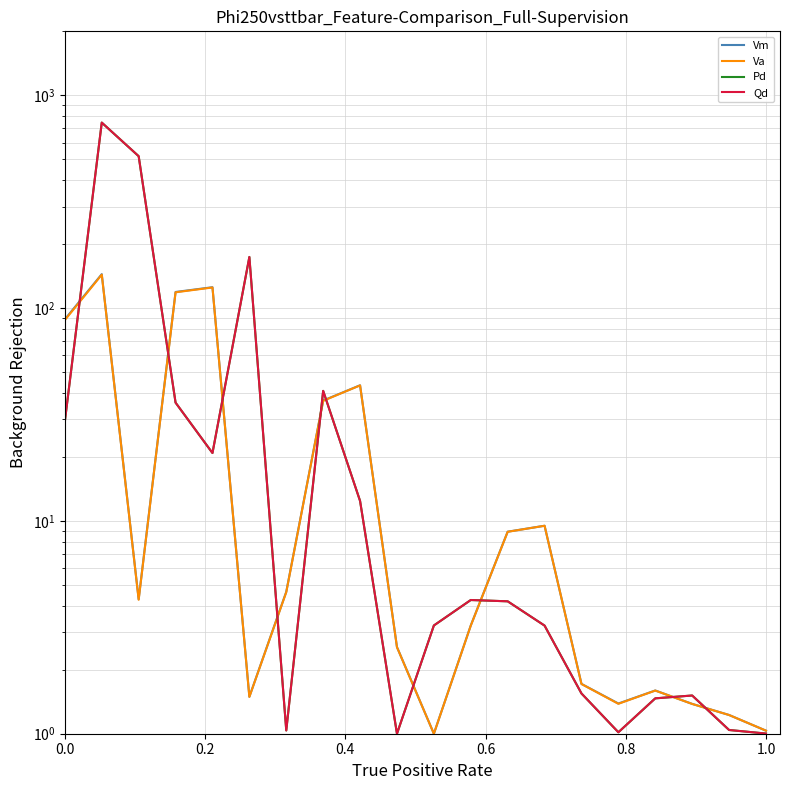

How many values in the Va series exceed 4?

10